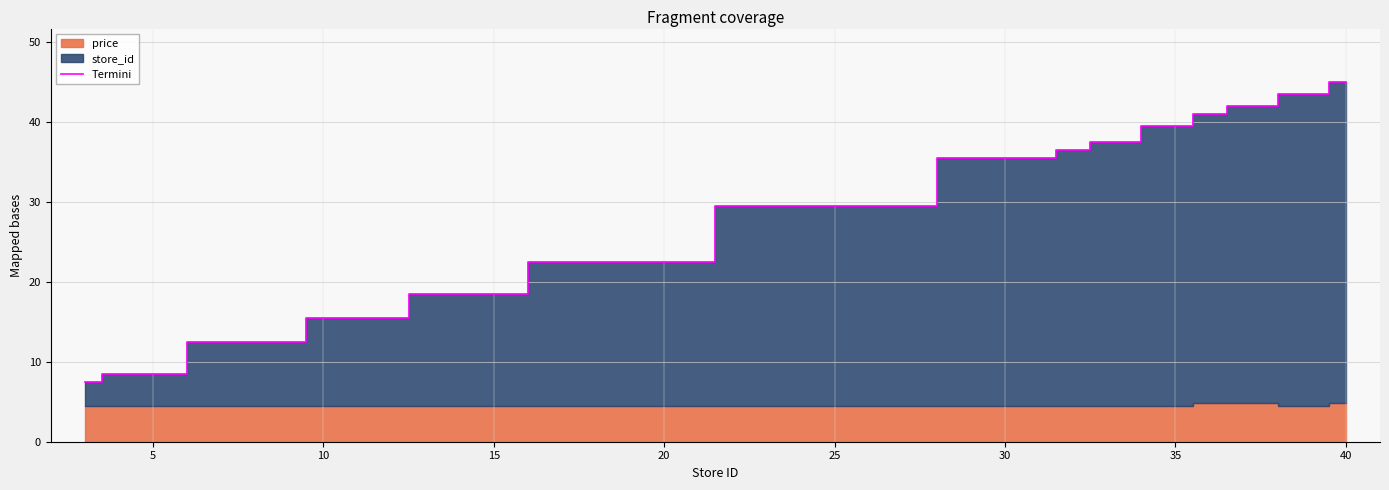

Which category has the highest value in the Termini series?

40